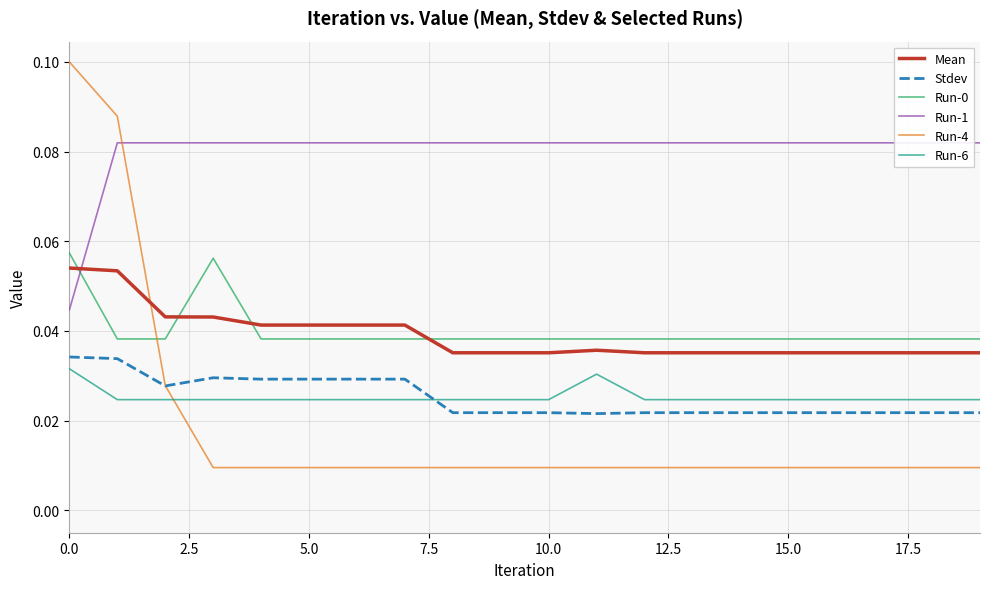

True or false: Run-4 has more than 1 points higher than both neighbors.

False